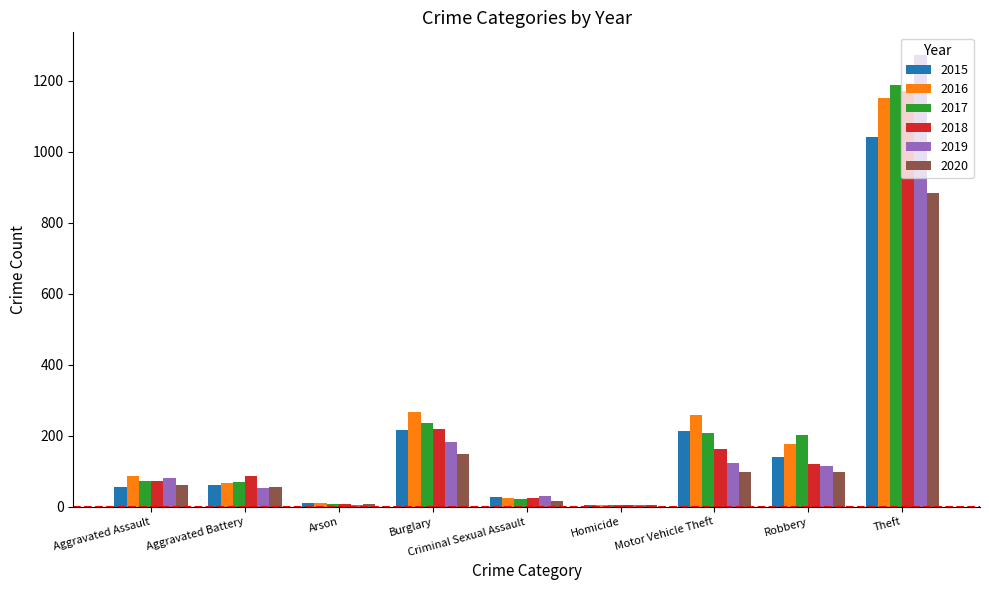

How many distinct data groups are displayed?

6